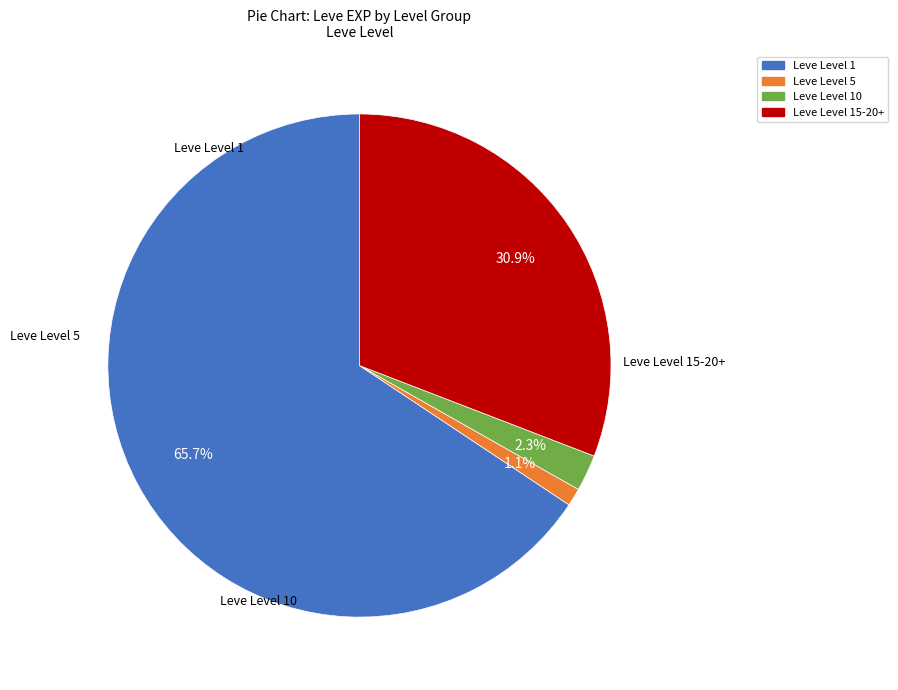

Does any single category account for the majority?

Yes